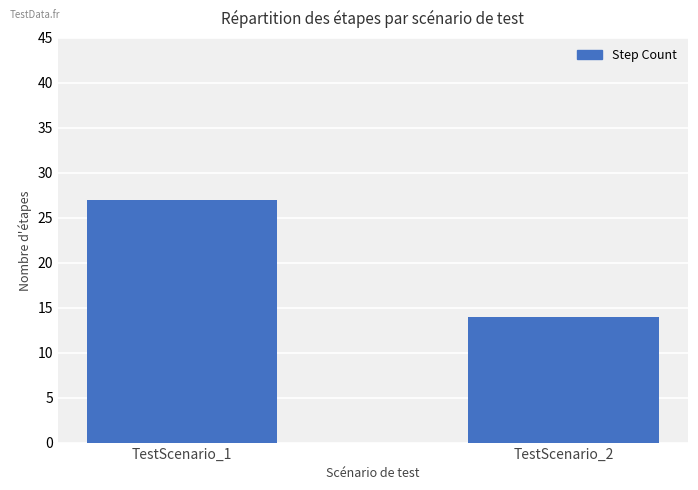

Read the value at TestScenario_1, to the nearest 10.

30